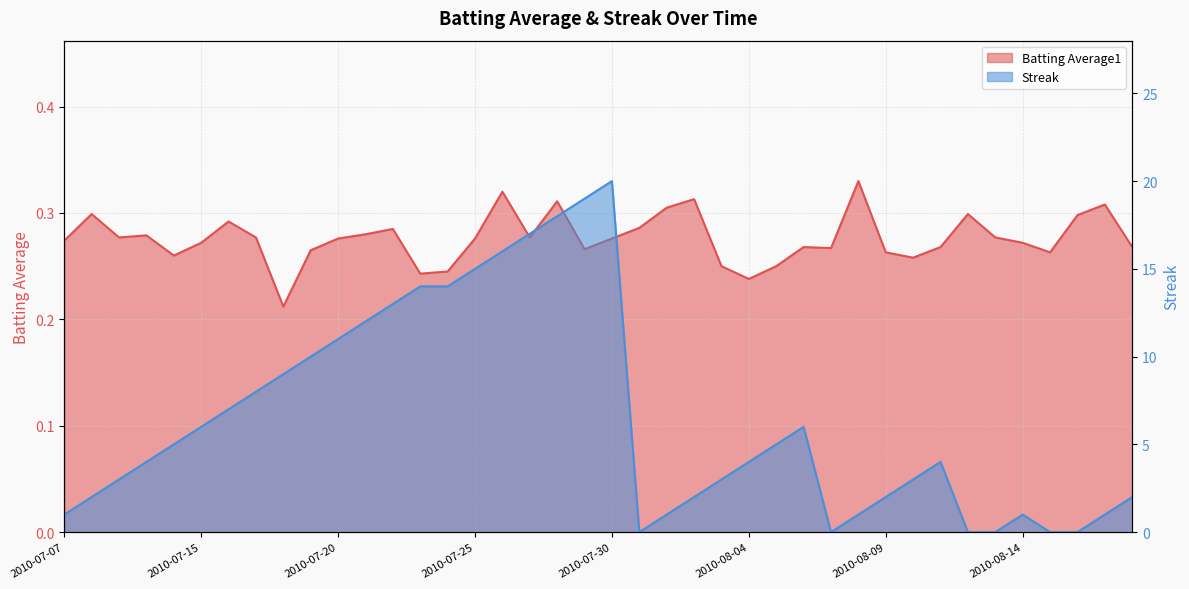

What is the value of the Batting Average1 point at the 32nd from the left?

0.3